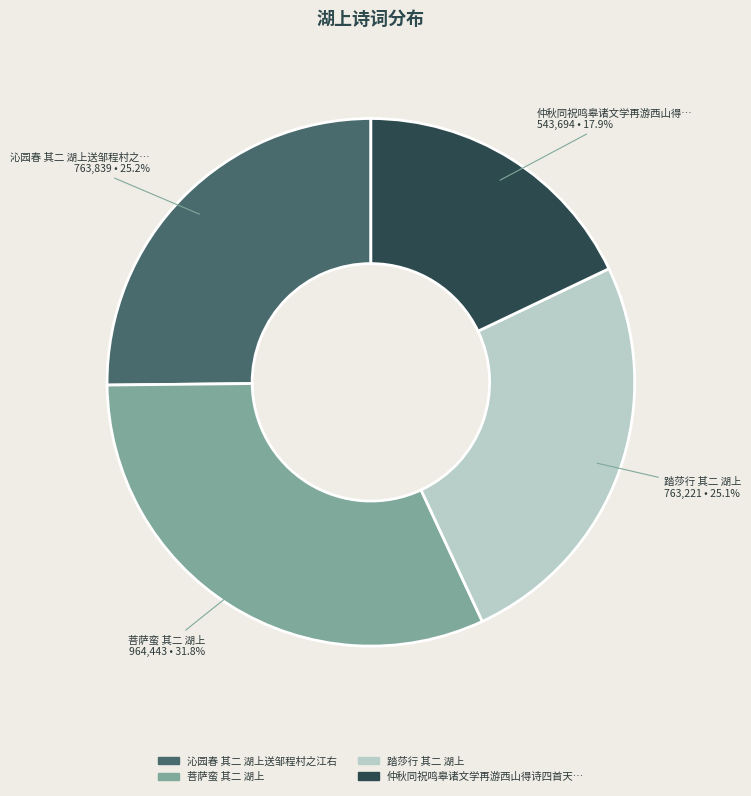

Does any single category account for the majority?

No